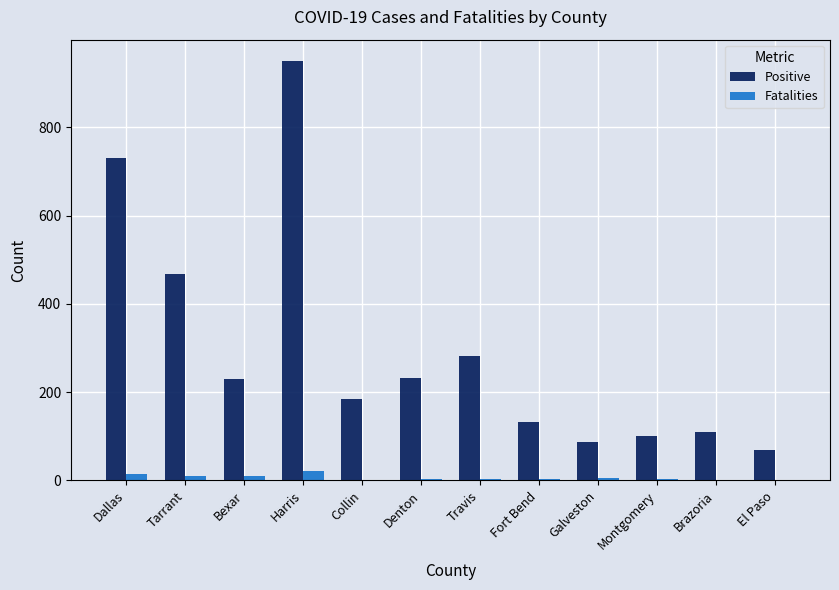

At which category is the sum across all series the highest?

Harris